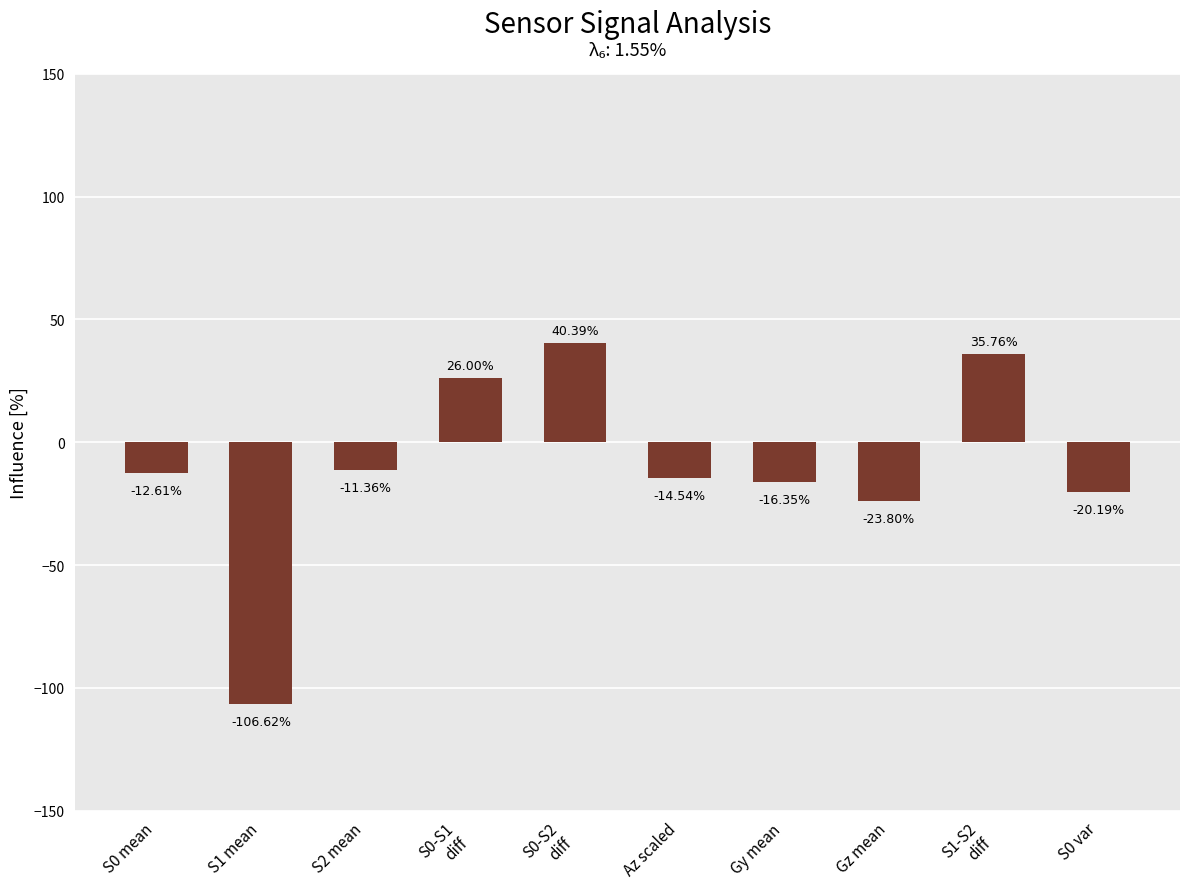

What is the maximum value shown in the chart?

40.4